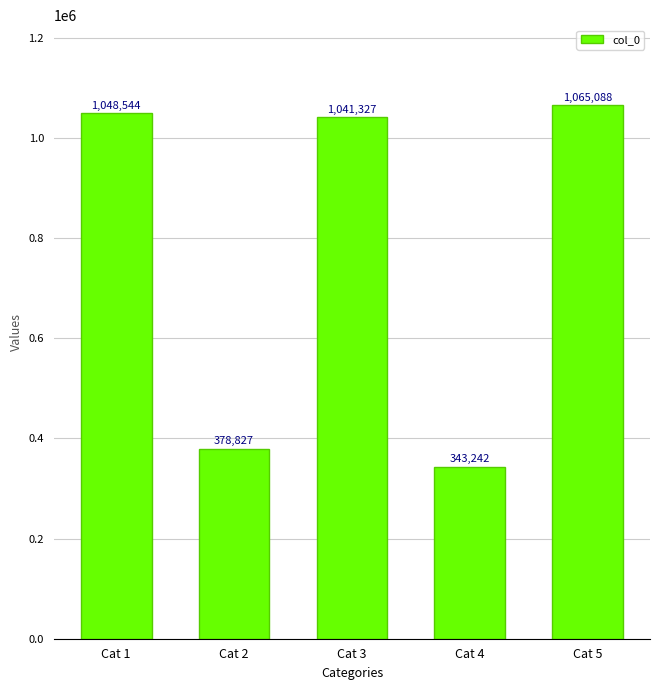

Reading right to left, list all the values displayed in this chart.

Cat 5=1065088	Cat 4=343242	Cat 3=1041327	Cat 2=378827	Cat 1=1048544